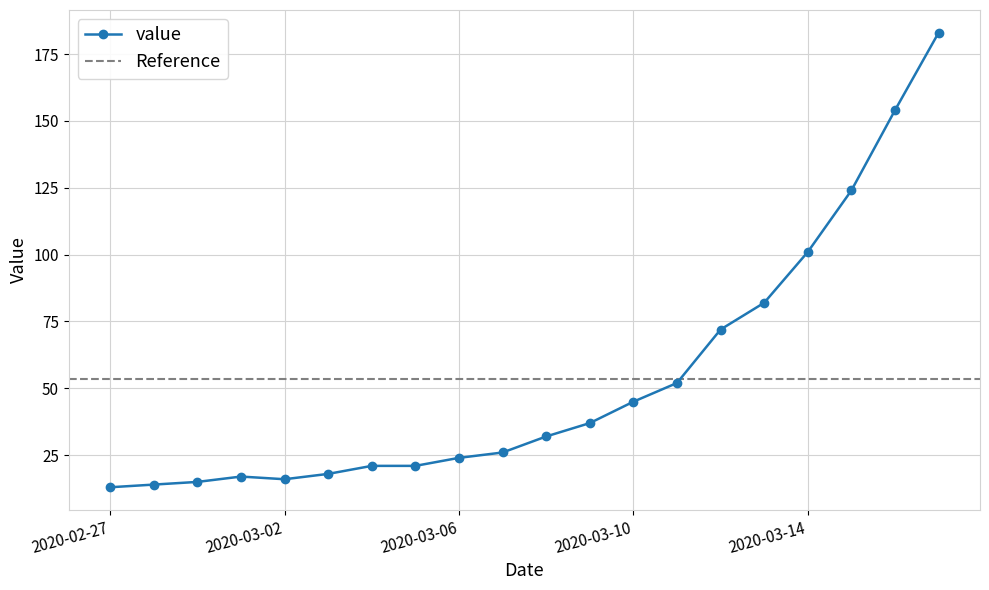

The chart shows a value of 107 at 2020-03-12. True or false?

False